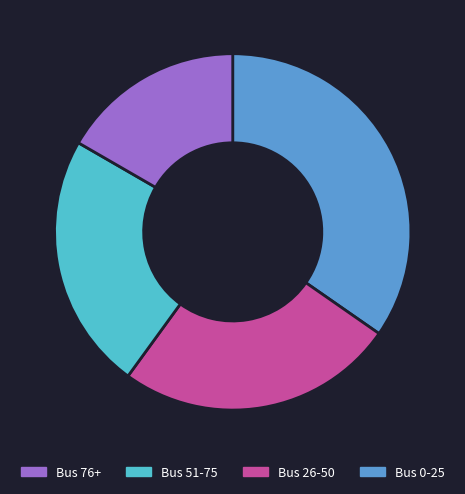

Does any single category account for the majority?

No